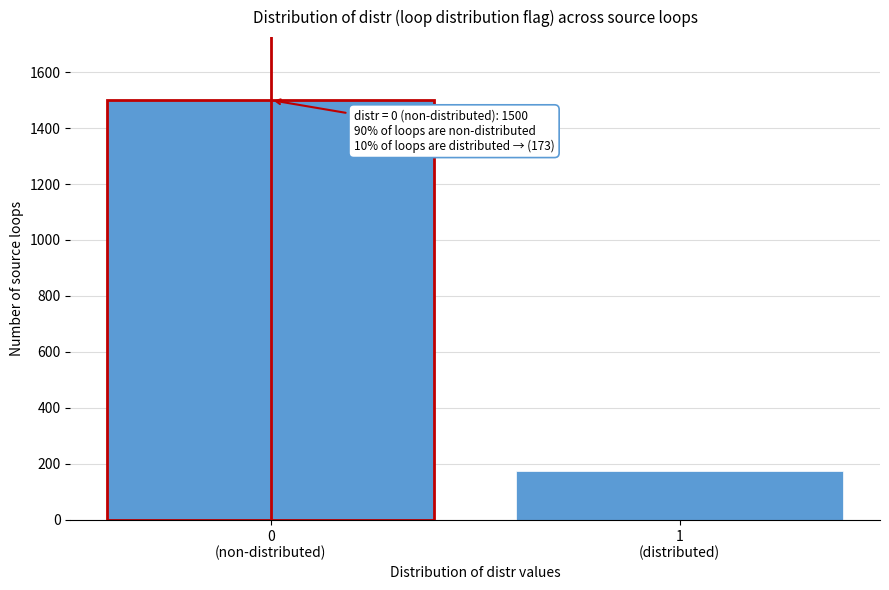

Reading left to right, what are all the values shown in this chart?

1500	173